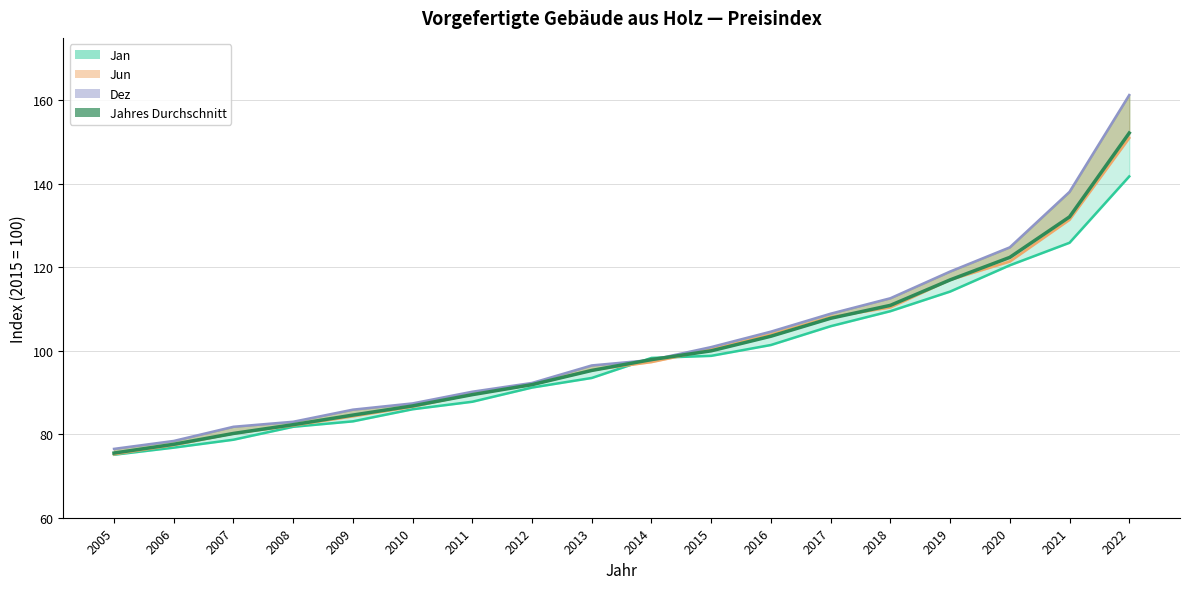

What are all the series names shown in the legend?

Jan, Jun, Dez, Jahres Durchschnitt